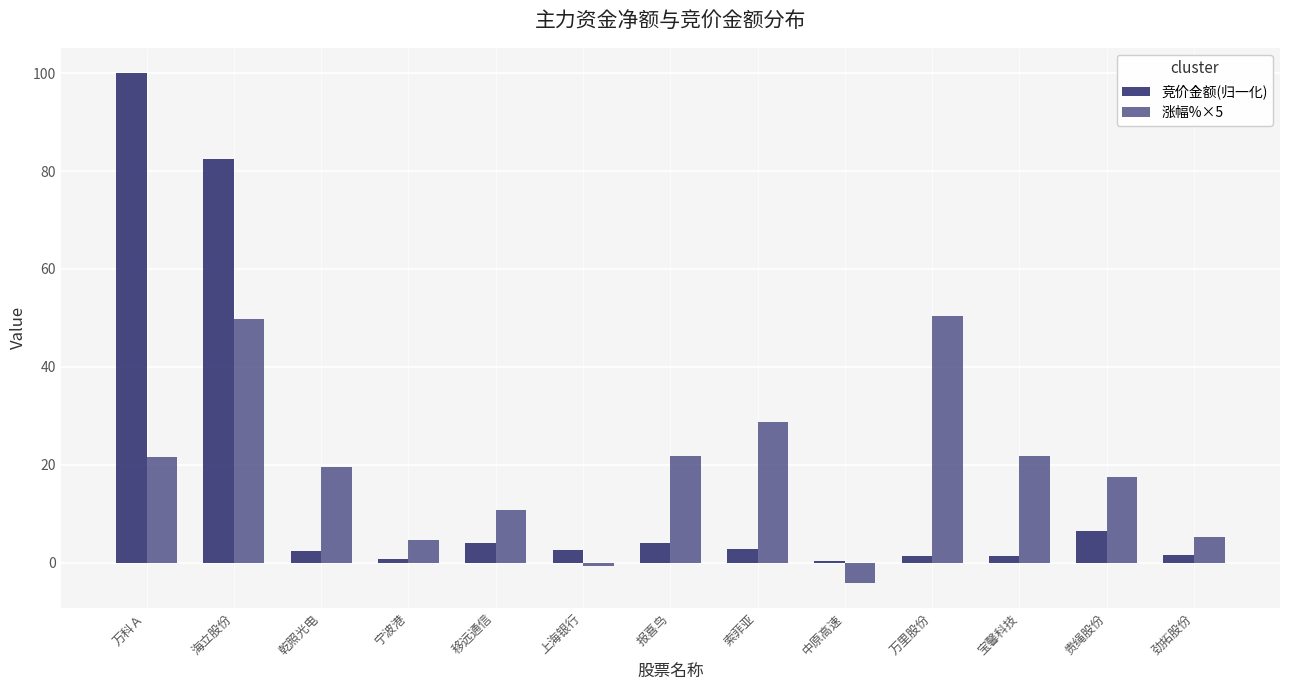

Does the chart contain stacked bars?

No